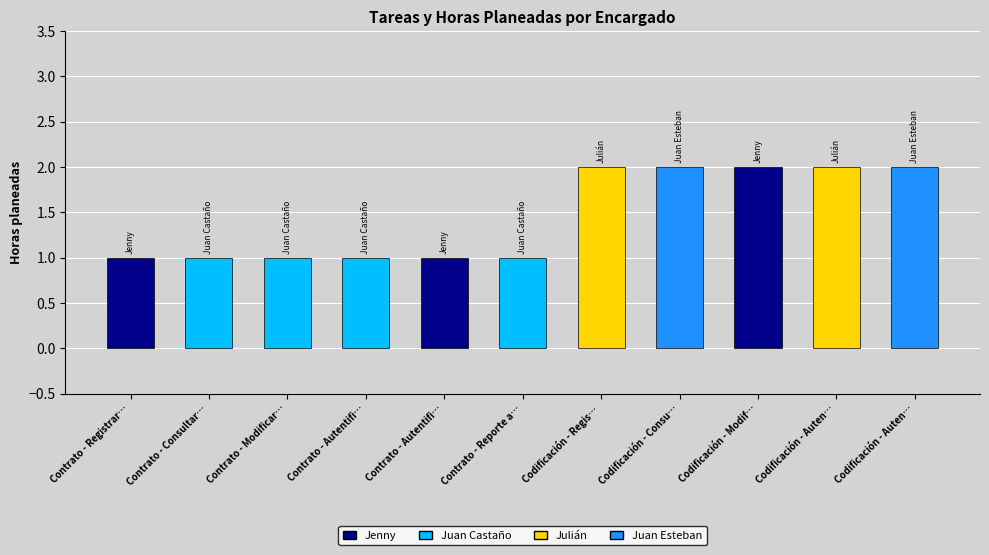

What is the label of the 1st bar from the right?

Codificación - Auten…